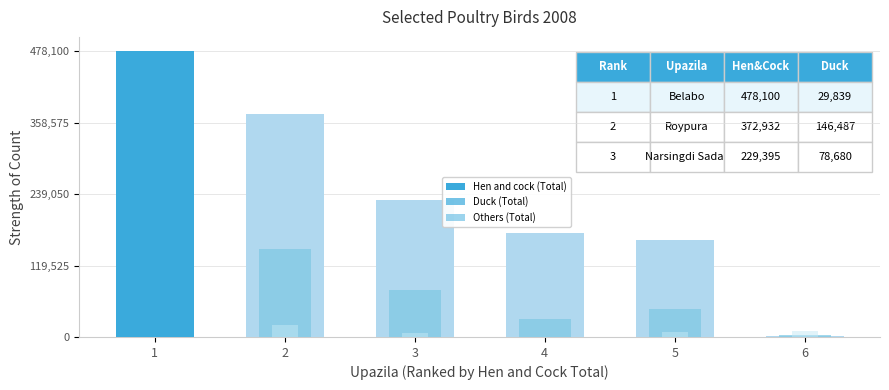

Between 4 and 5, which series saw the biggest shift?

Duck (Total)